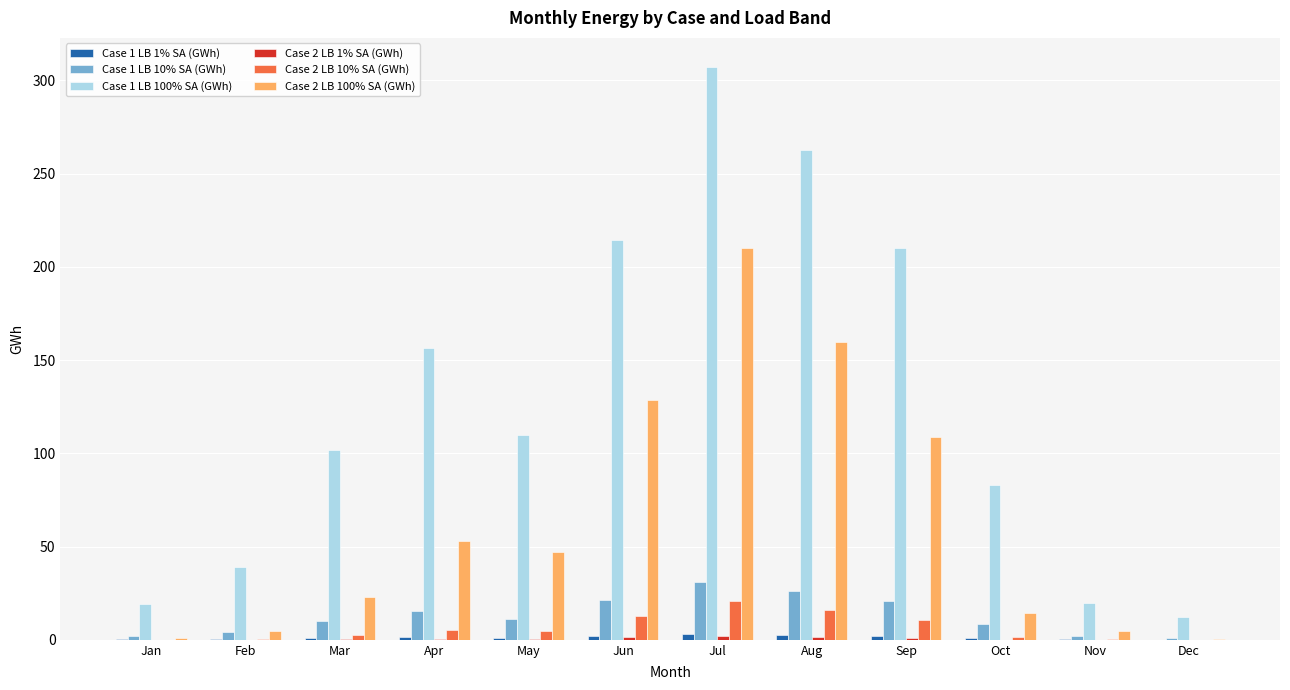

How many groups of bars are there?

12